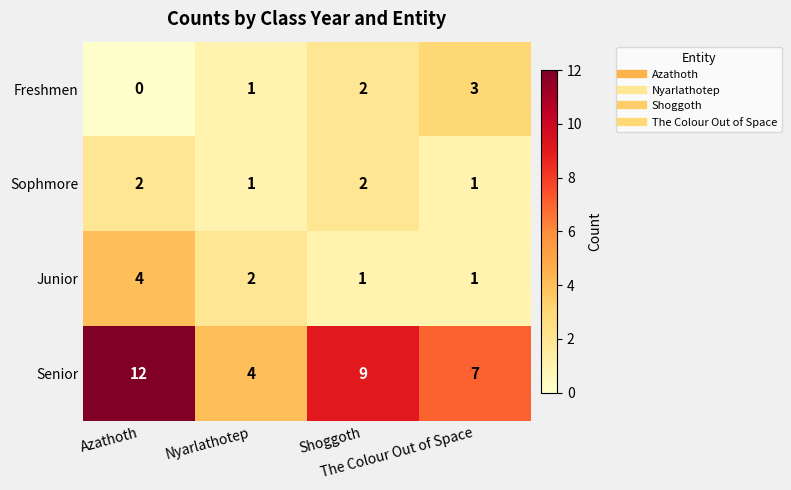

What is the difference between the second highest and minimum values in the Senior series?

5